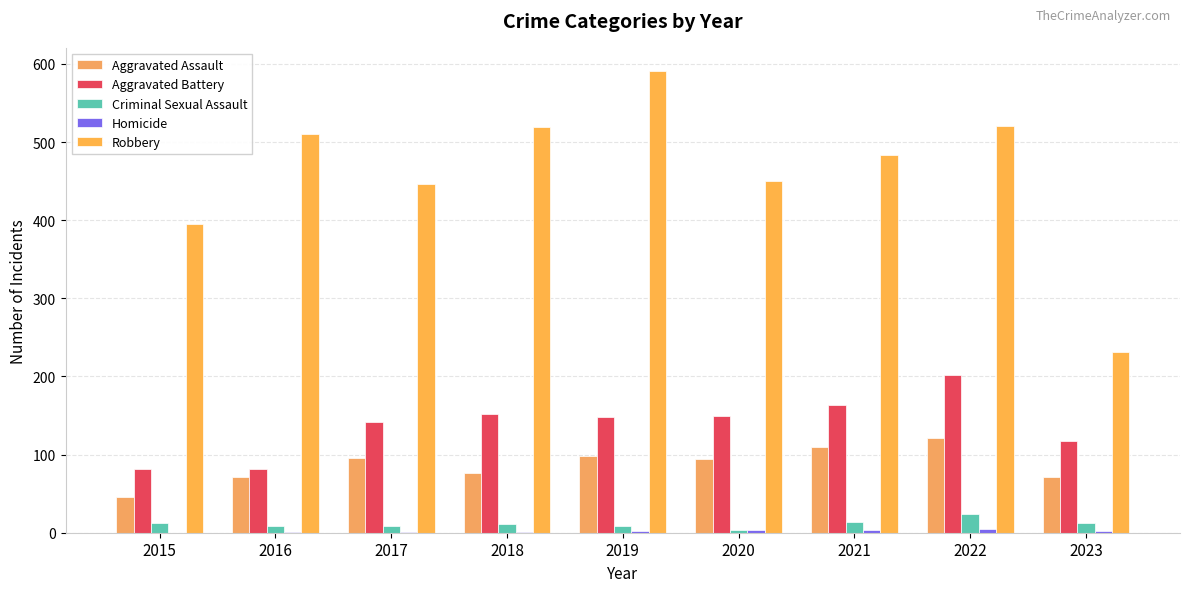

Which series has the largest range (max minus min)?

Robbery